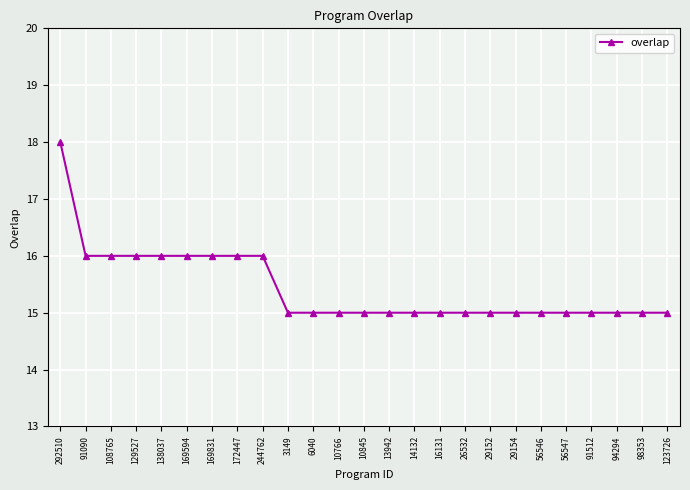

Does the chart display data point markers on the line(s)?

Yes